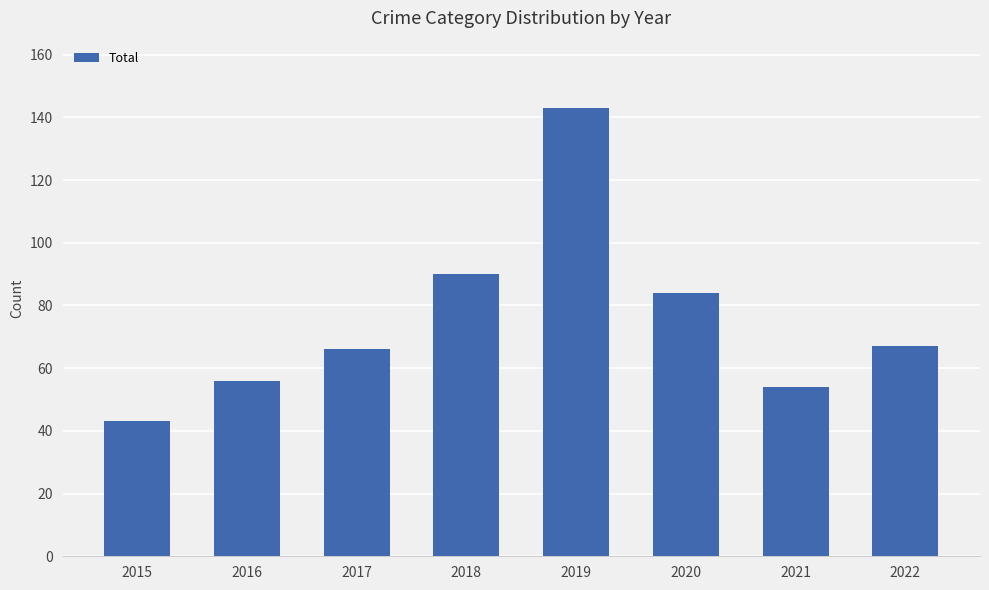

Which category has the highest value across all series?

2019